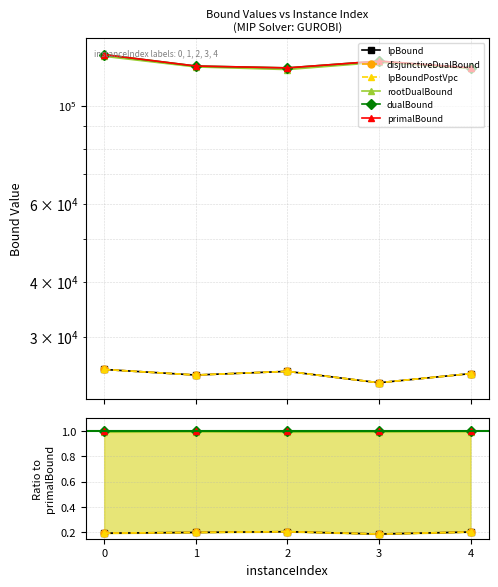

Rank the series at 2 from lowest to highest value.

lpBound, disjunctiveDualBound, lpBoundPostVpc, rootDualBound, dualBound, primalBound